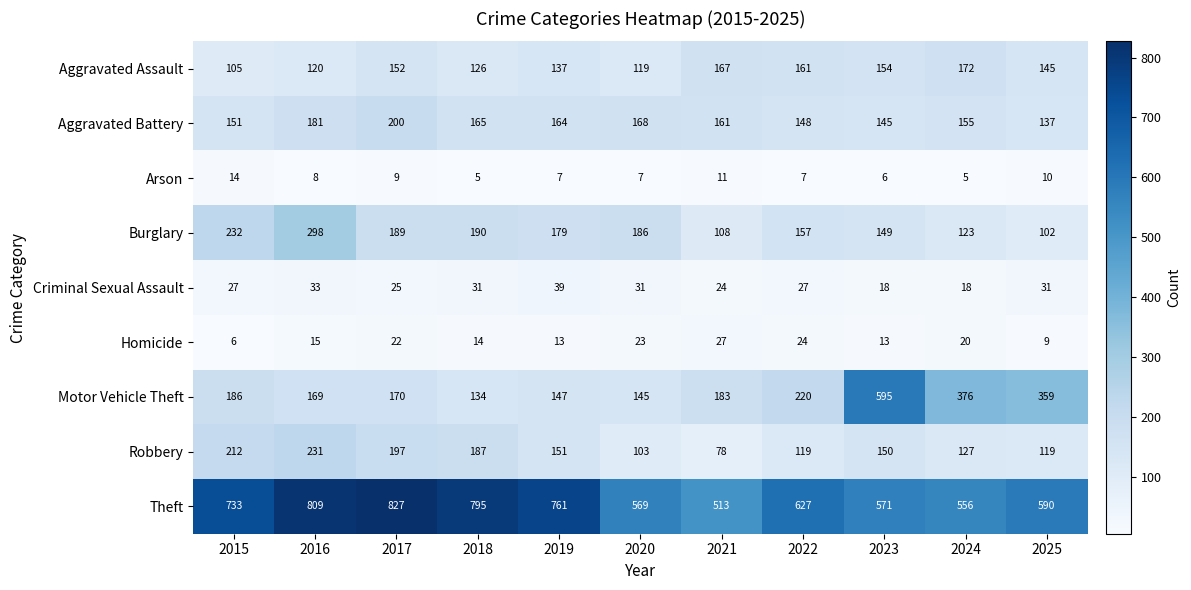

What is the difference between the maximum and minimum values in the Robbery series?

153